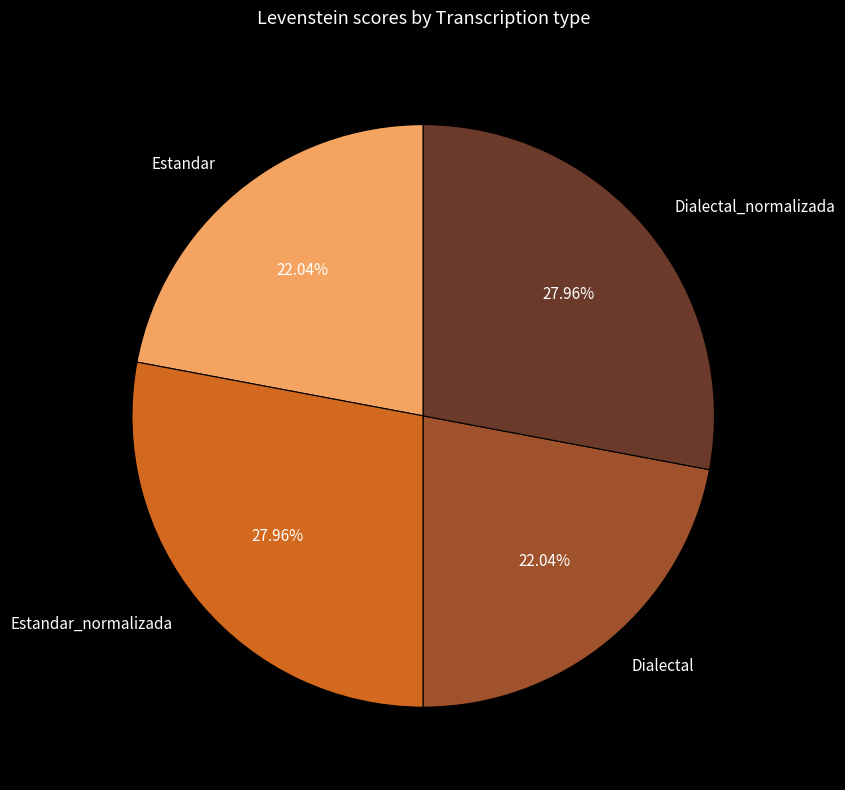

Does Estandar_normalizada account for over 50% of the chart?

No